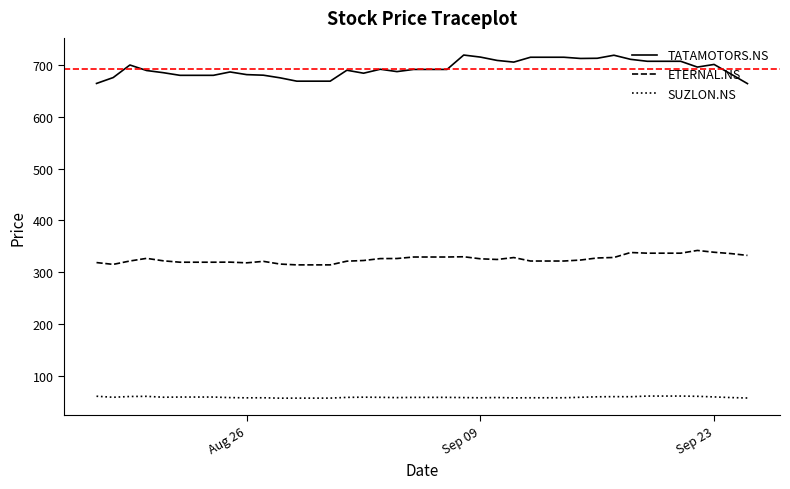

What is the maximum value shown in the chart?

719.5